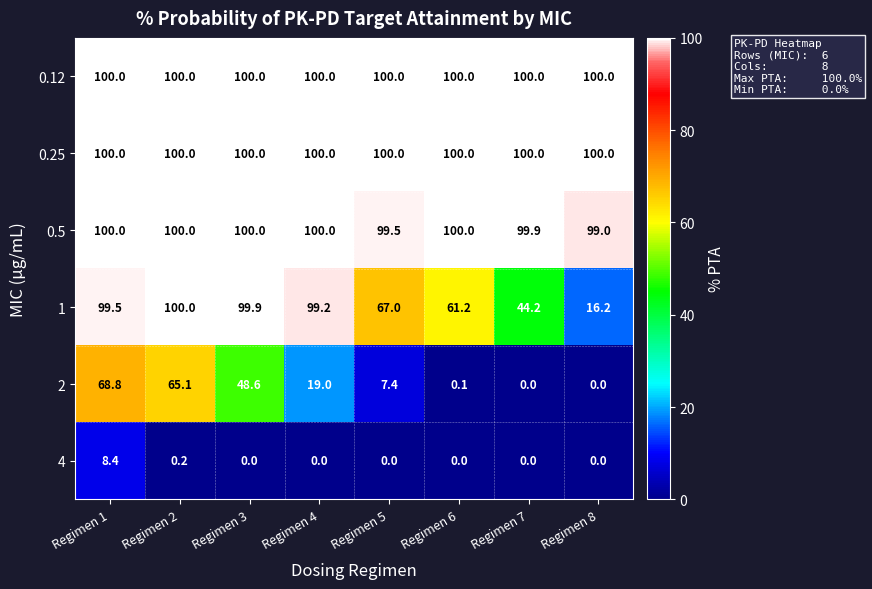

What is the maximum value shown in the chart?

100.0